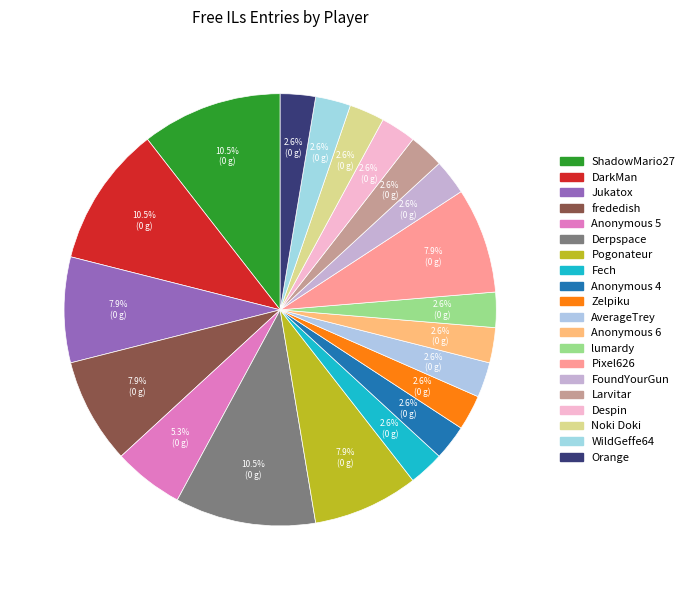

How many segments does this pie chart have?

20